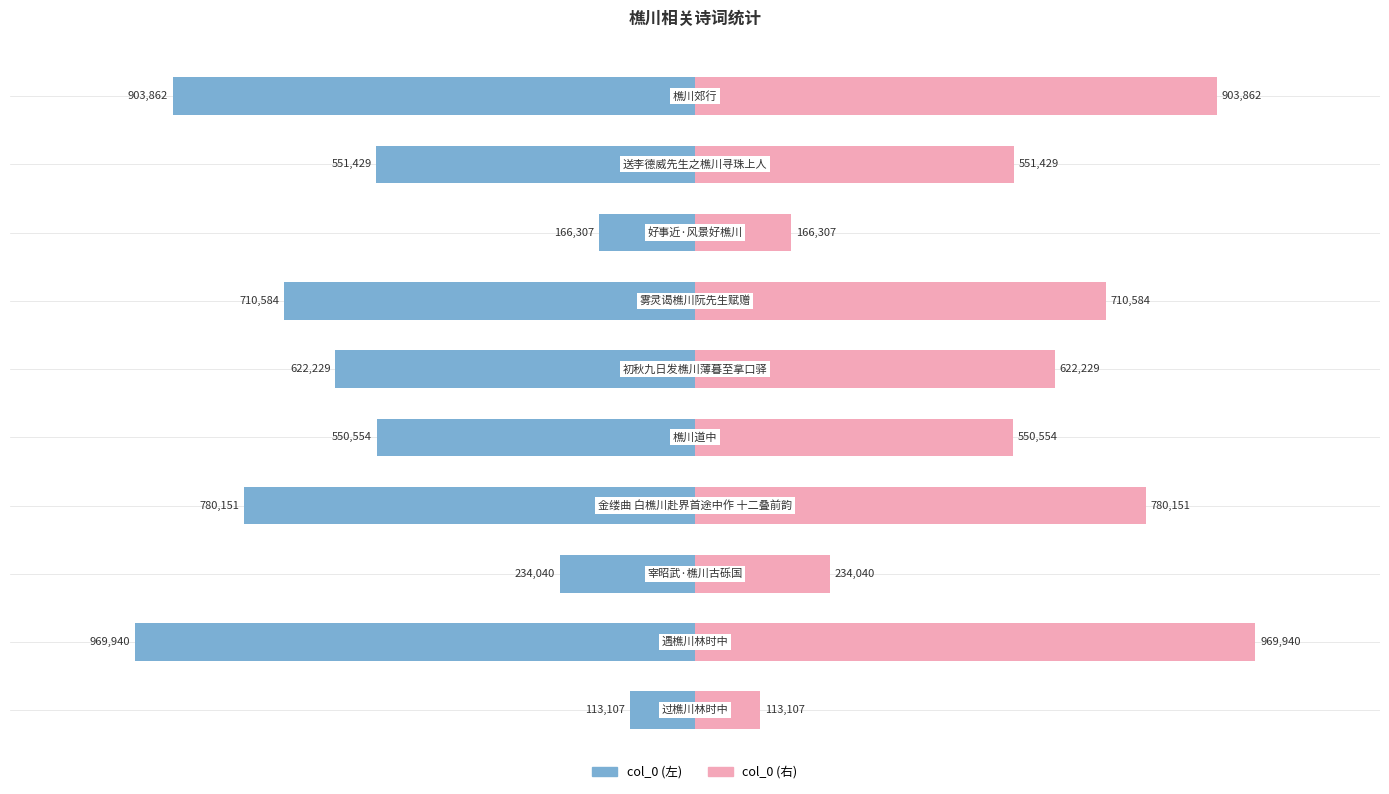

What are all the series names shown in the legend?

col_0 (left), col_0 (right)